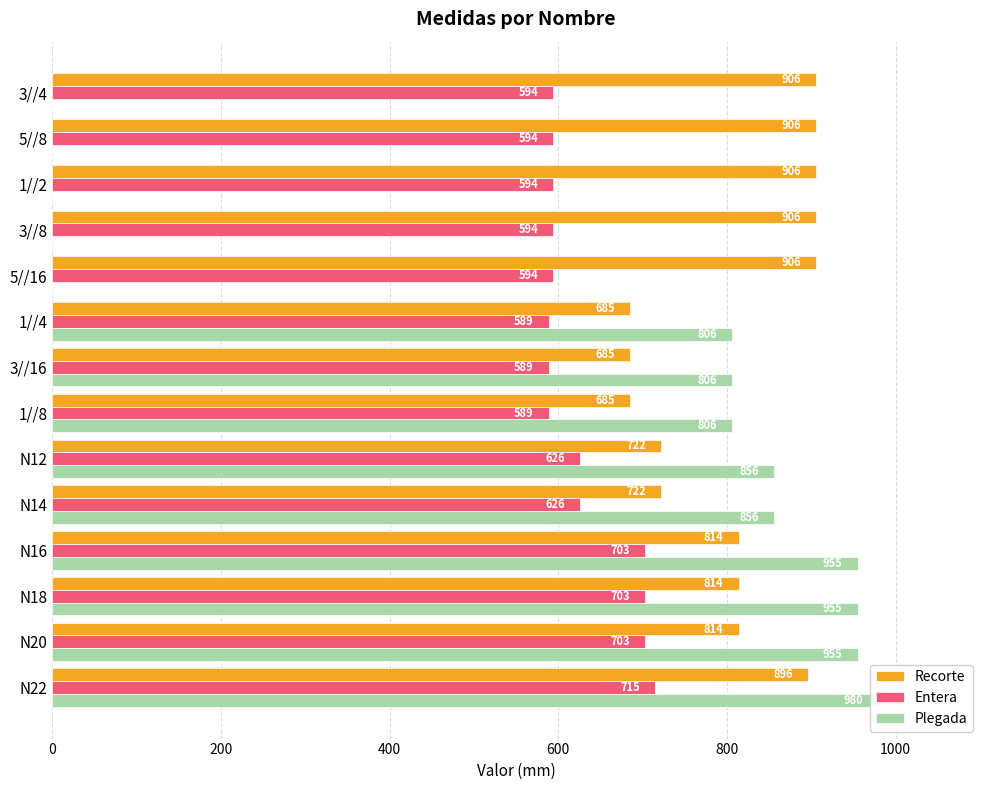

True or false: Plegada has a value of 321 at N20.

False